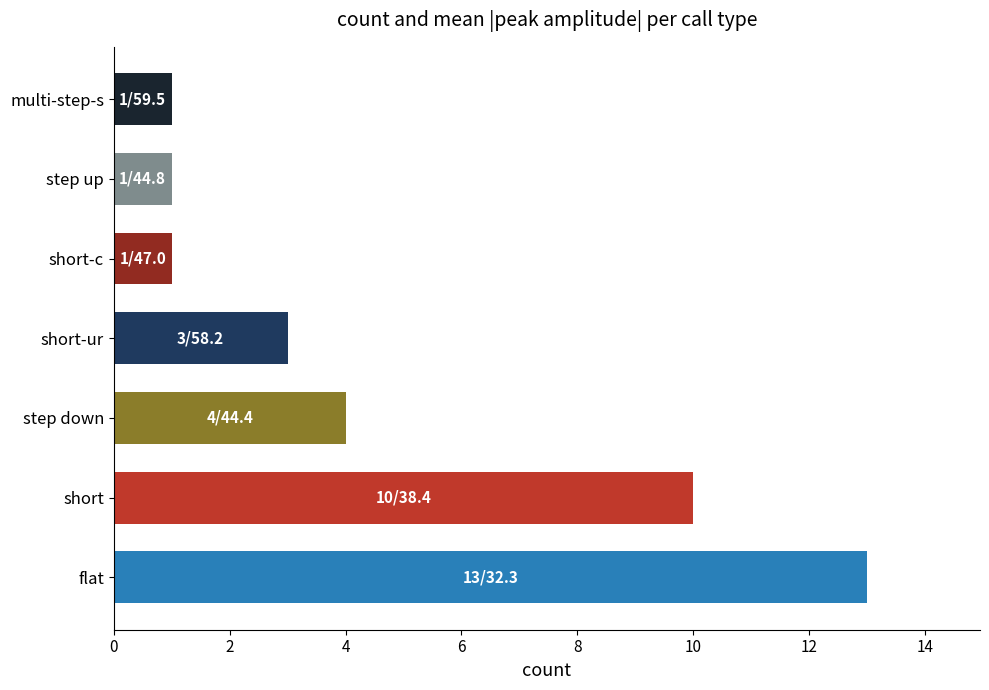

What is the difference between the maximum and minimum values?

12